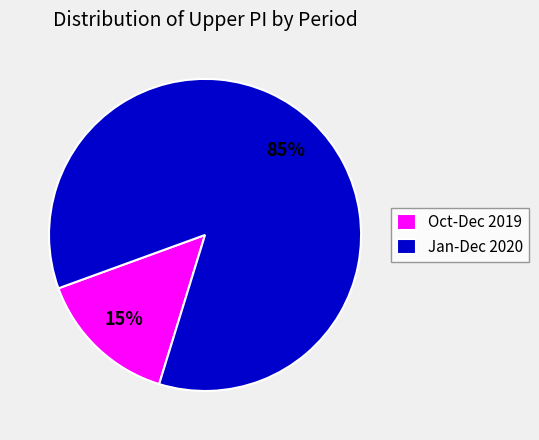

Between Oct-Dec 2019 and Jan-Dec 2020, which is larger?

Jan-Dec 2020